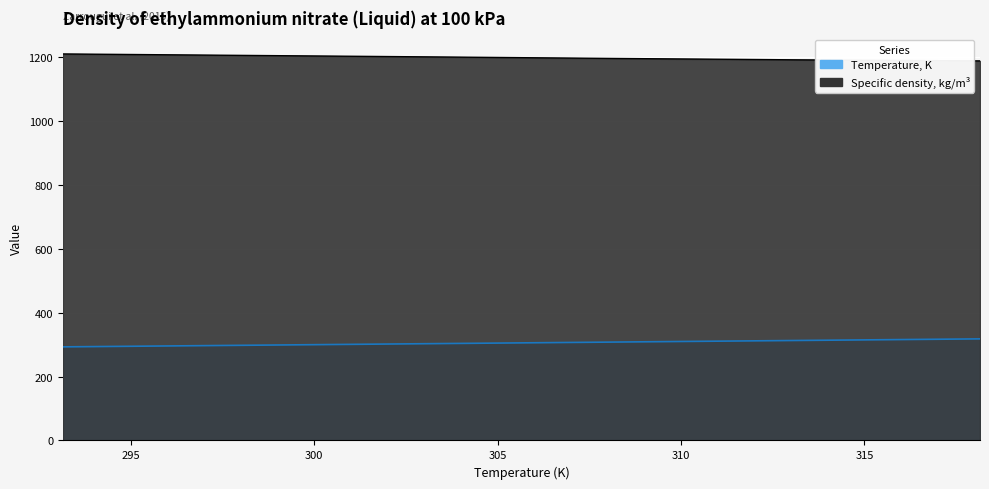

What position from the left is 313.15?

5